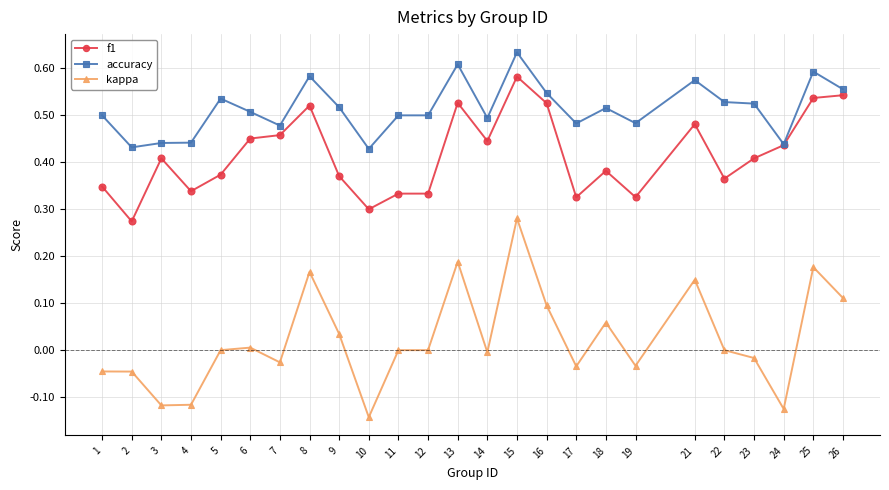

Which label corresponds to the smallest value in the chart?

10